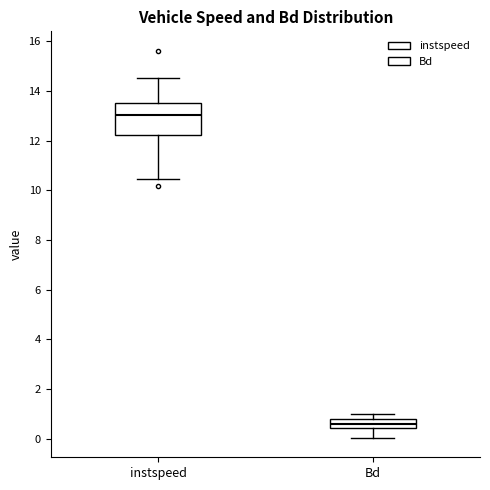

Comparing the boxes themselves (not the whiskers), which one is the tallest?

instspeed